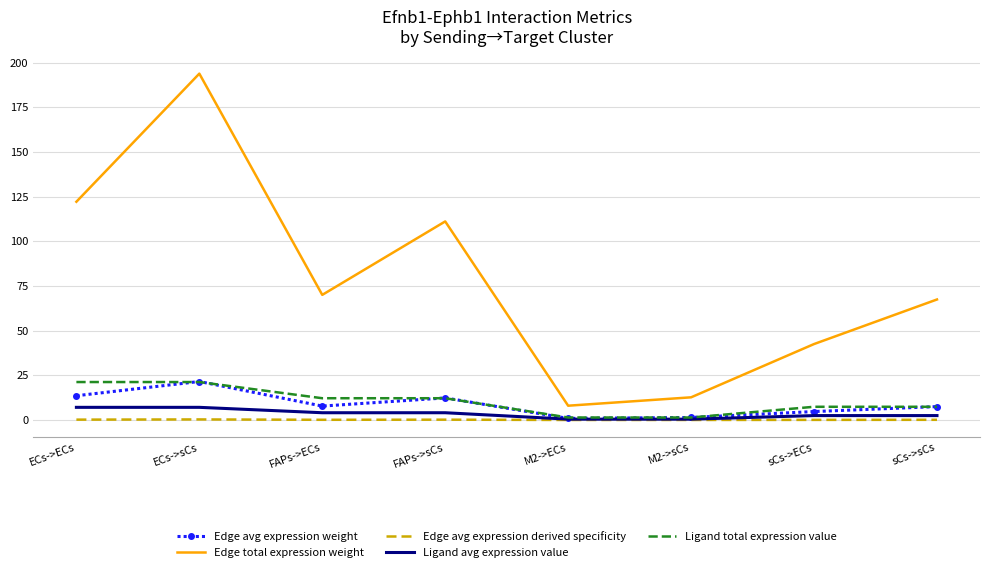

How many values in the Ligand avg expression value series exceed 4?

4